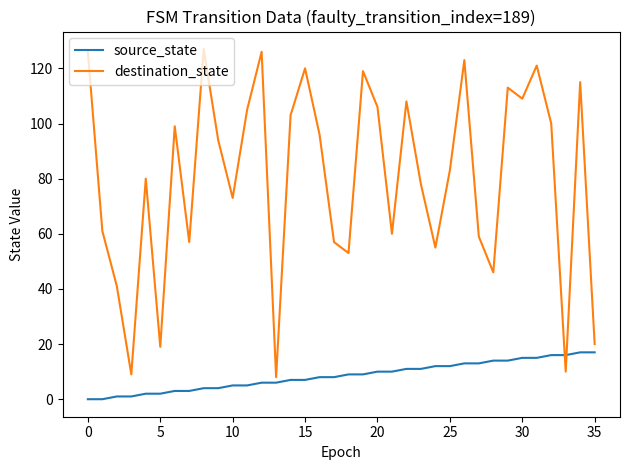

Which series has the largest total across all categories?

destination_state